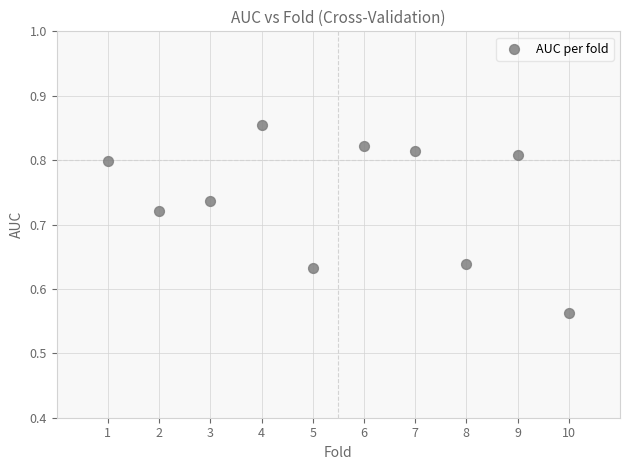

What is the range of X values (max minus min)?

9.0